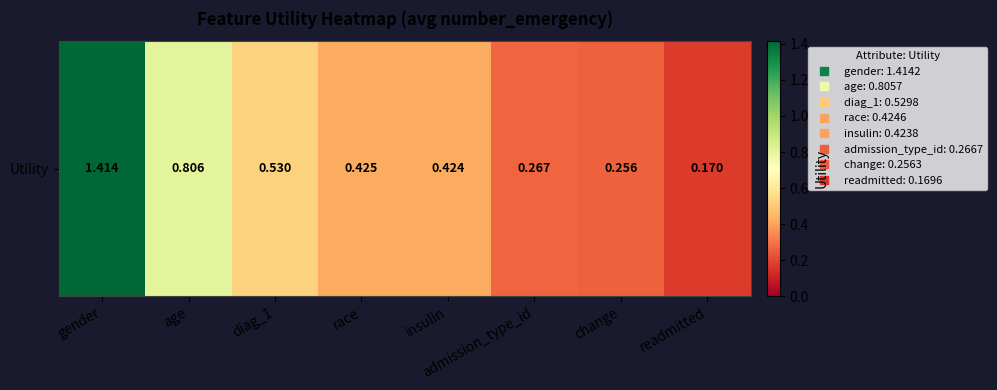

Rank the categories by value from lowest to highest.

readmitted, change, admission_type_id, insulin, race, diag_1, age, gender